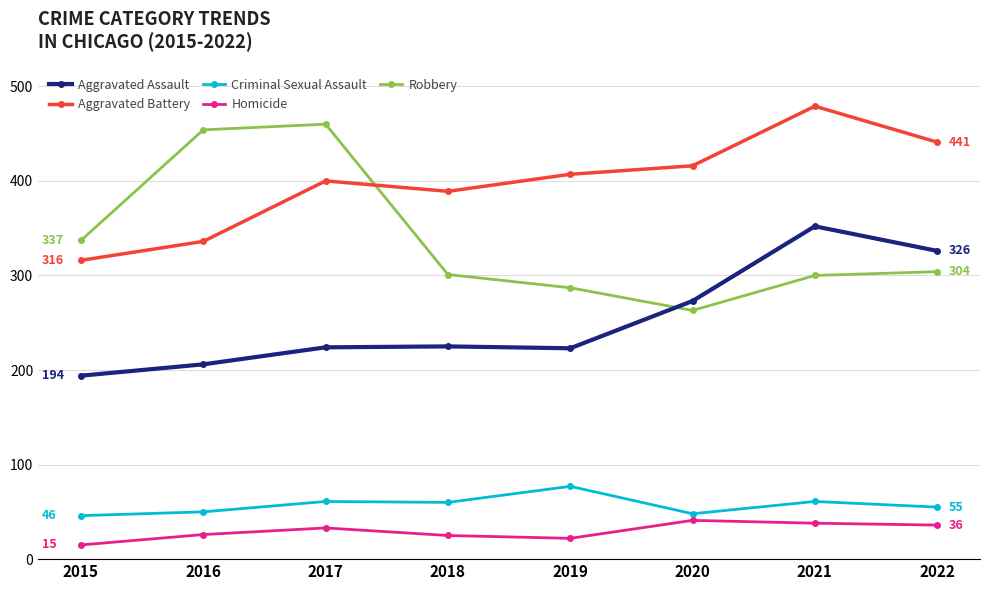

What is the difference between the maximum and minimum values in the Aggravated Battery series?

163